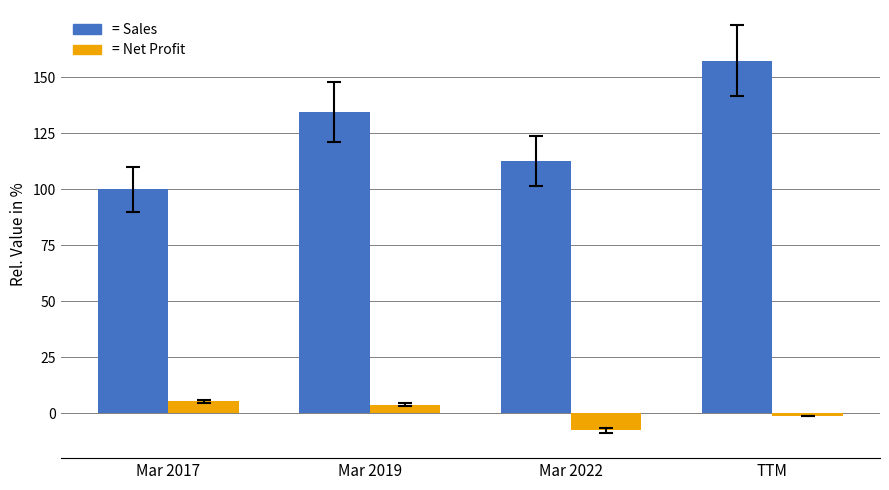

What is the greatest value displayed?

157.4